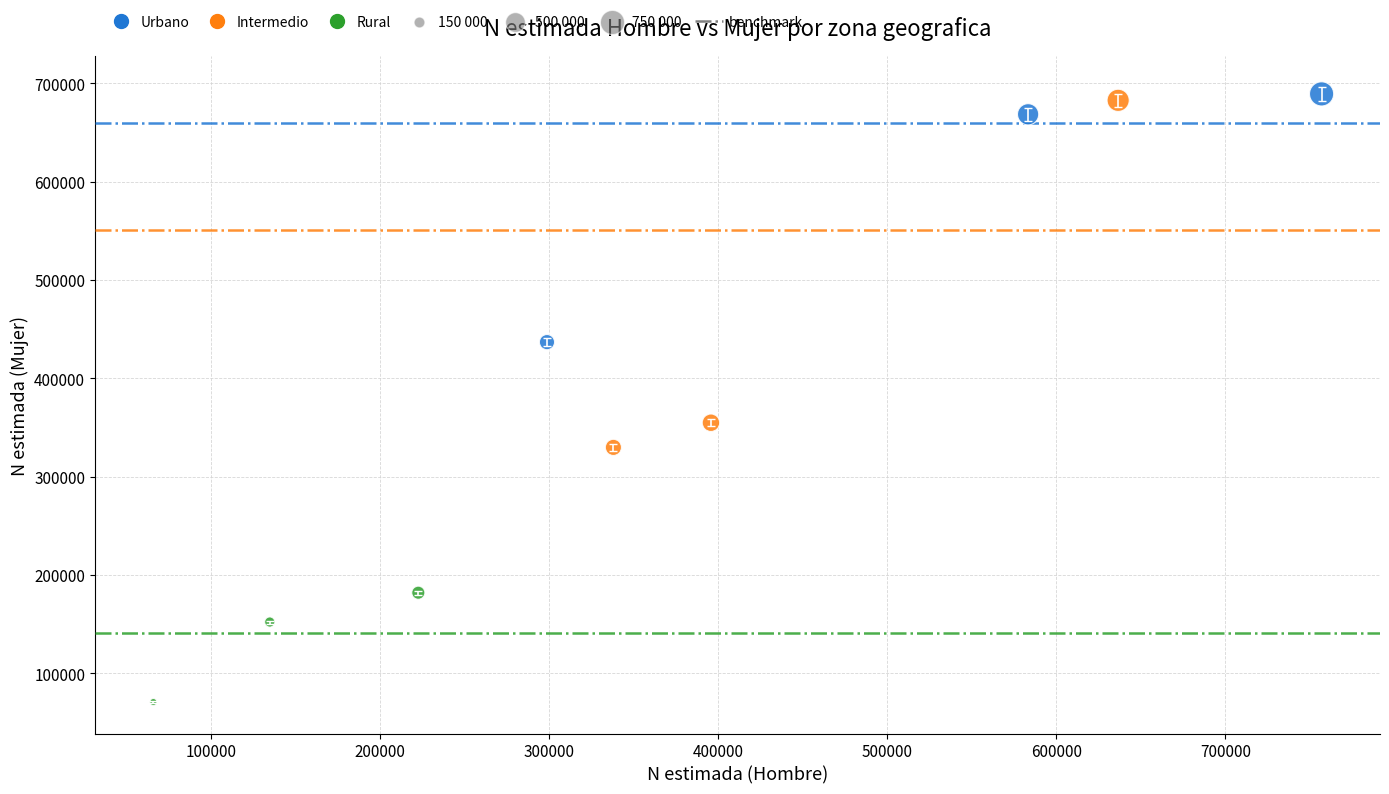

Which series reaches the minimum Y coordinate?

Rural